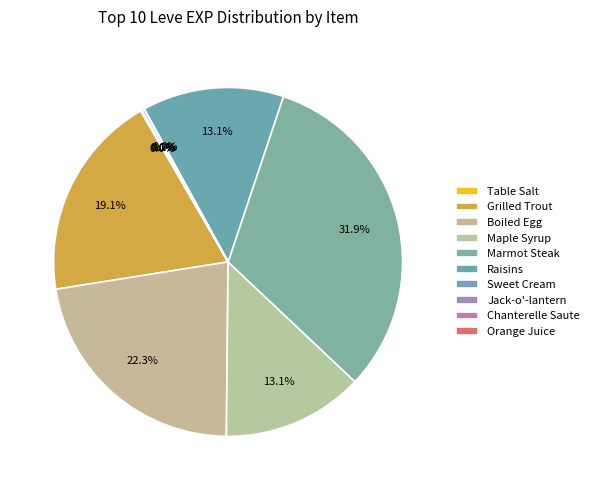

Is it true that Sweet Cream is 0% of the pie?

True